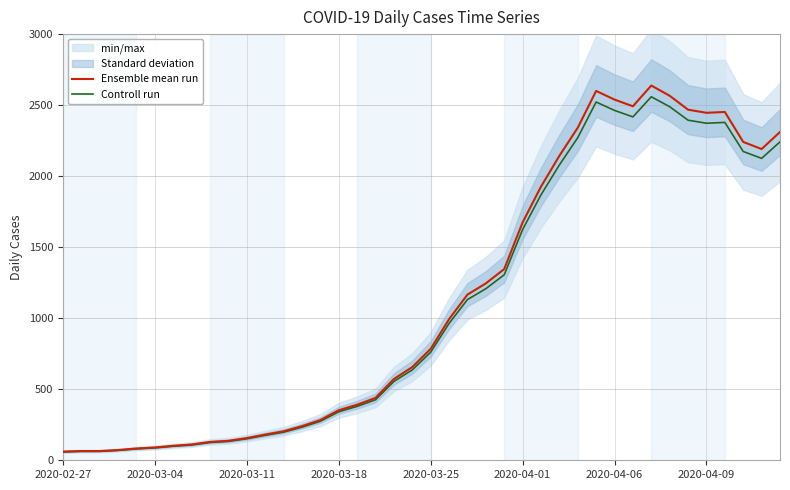

What is the maximum value for Ensemble mean run?

2638.0